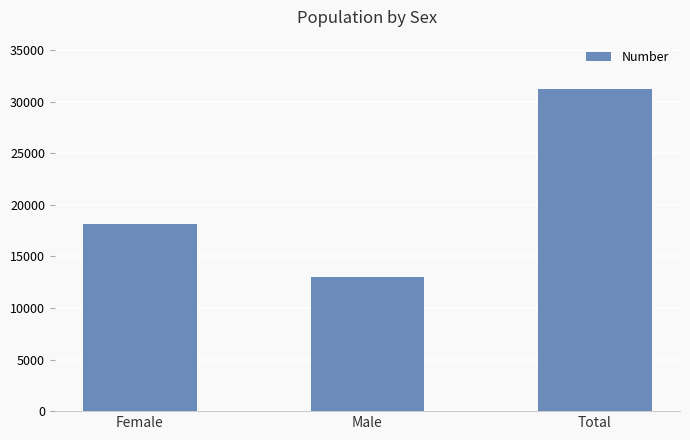

Between Female and Total, which is larger?

Total